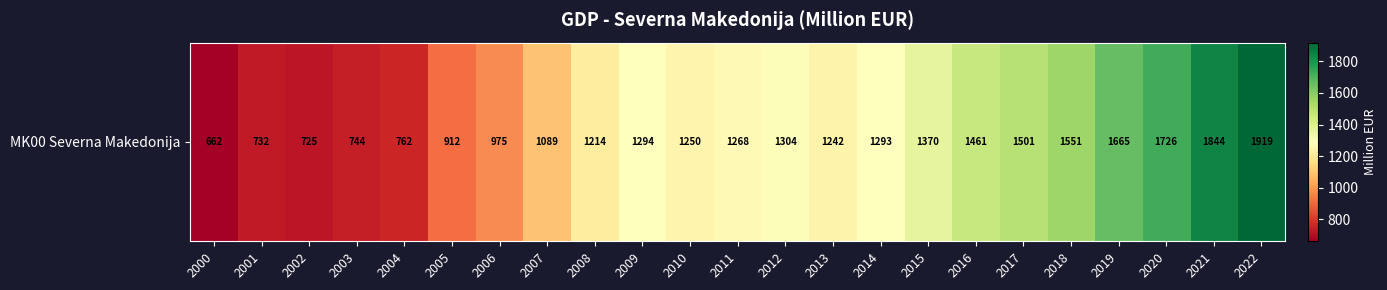

Rank the categories by value from highest to lowest.

2022, 2021, 2020, 2019, 2018, 2017, 2016, 2015, 2012, 2009, 2014, 2011, 2010, 2013, 2008, 2007, 2006, 2005, 2004, 2003, 2001, 2002, 2000